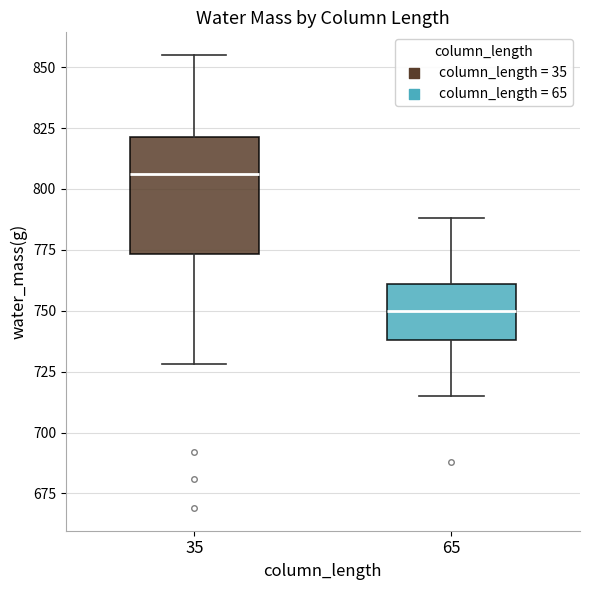

Which box has the highest median line?

35